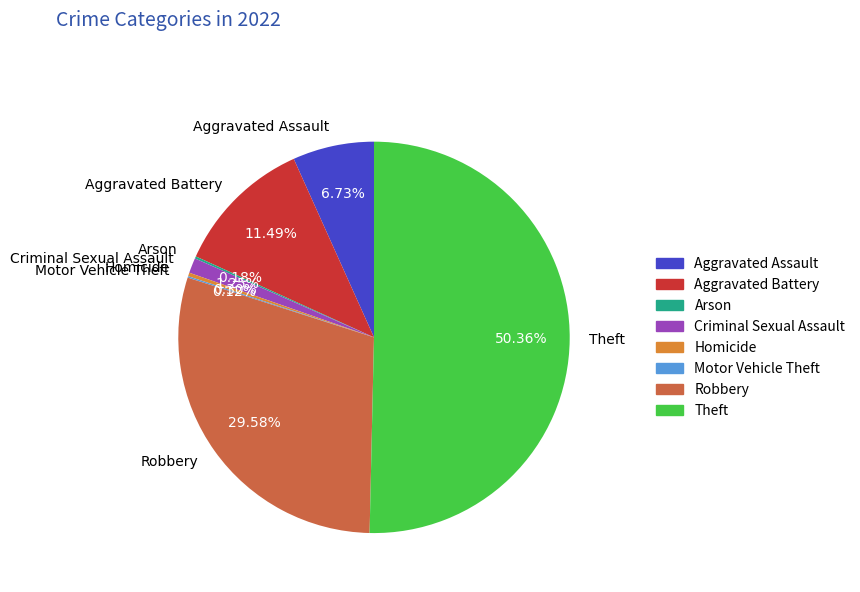

Which category accounts for the majority?

Theft